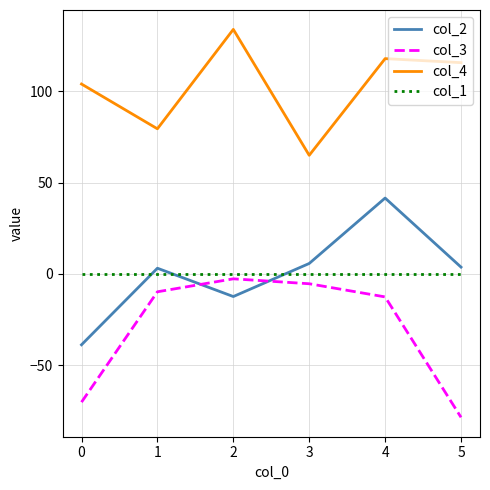

Which series has the largest total across all categories?

col_4